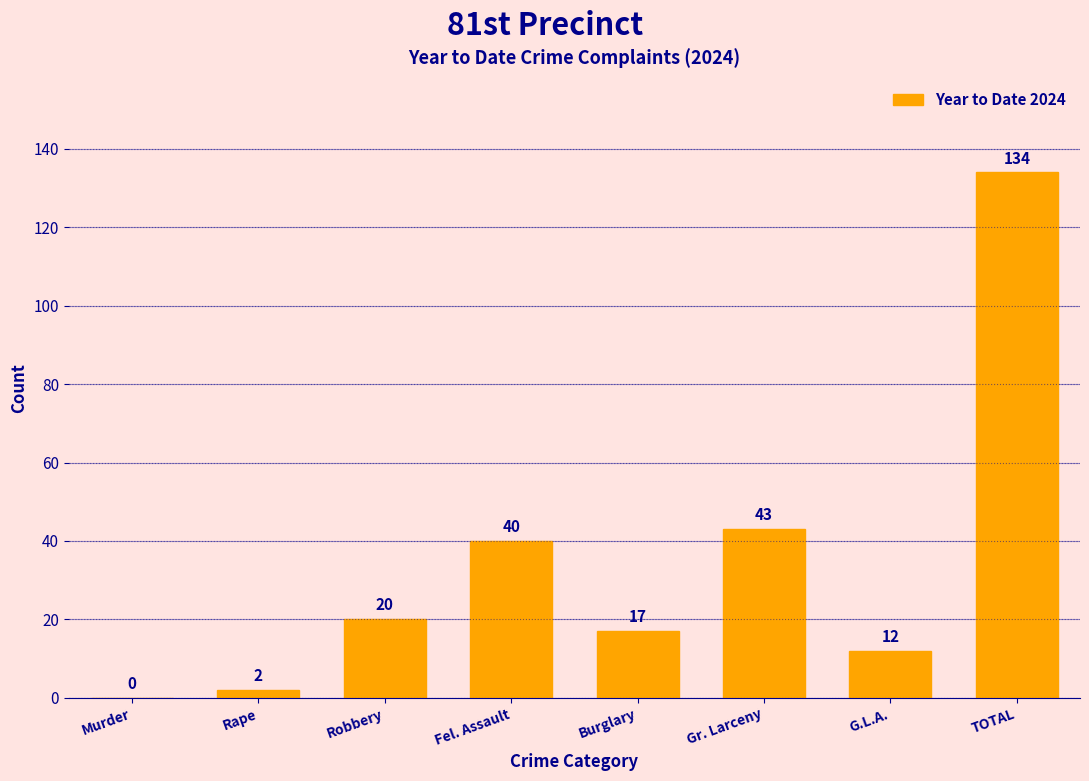

Reading left to right, transcribe all the data shown in this chart.

Murder=0	Rape=2	Robbery=20	Fel. Assault=40	Burglary=17	Gr. Larceny=43	G.L.A.=12	TOTAL=134